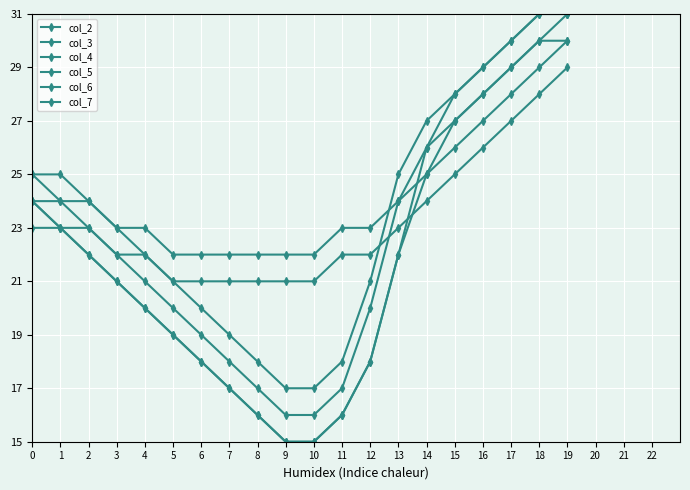

How many data points does each series have?

20